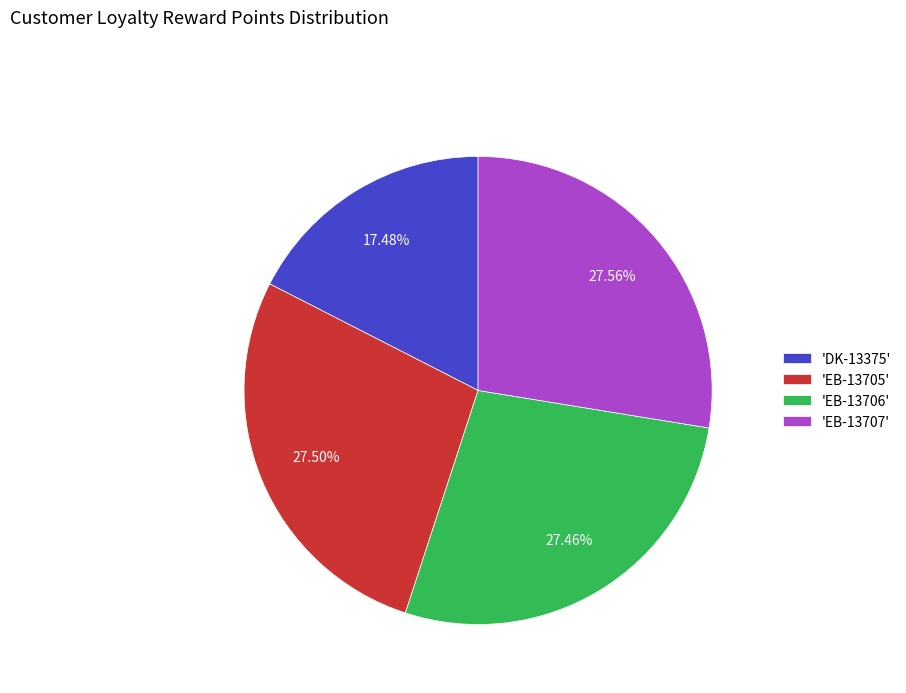

Is there any slice that represents more than half of the pie?

No